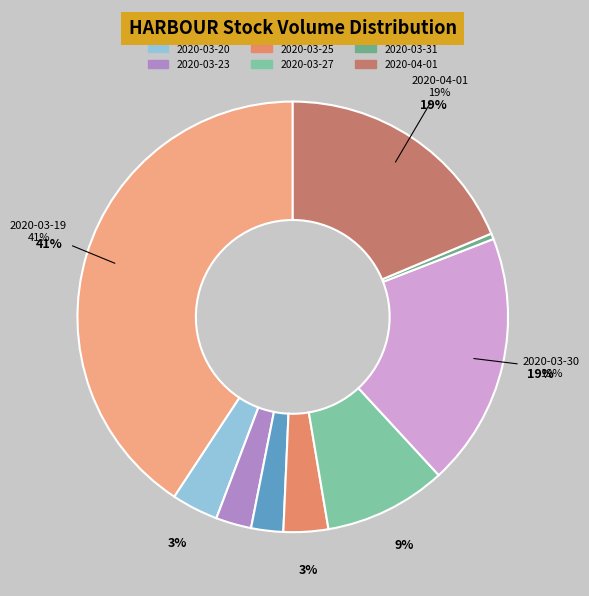

Do 2020-03-27 and 2020-03-20 together represent more than half of the pie?

No